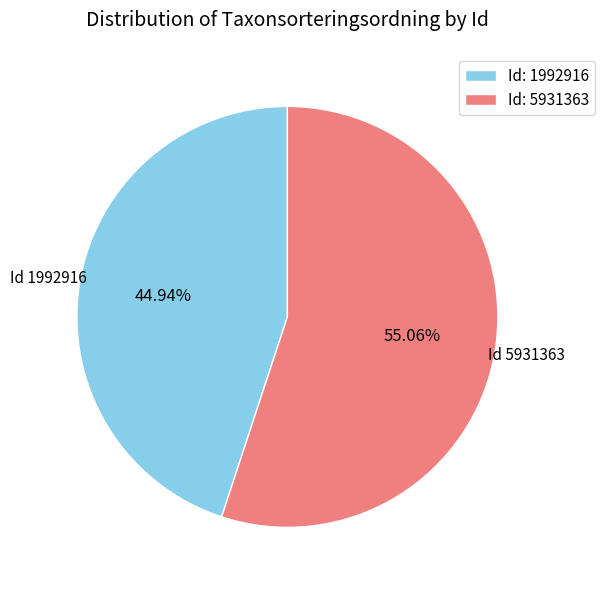

Which category has the smallest portion of the pie?

Id: 1992916